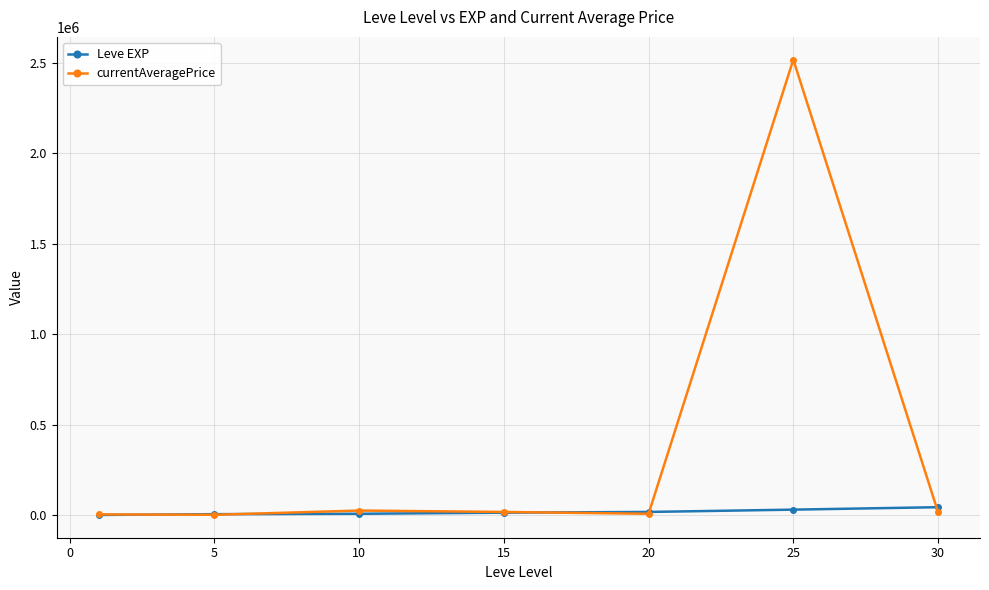

Which series has the widest spread of values?

currentAveragePrice